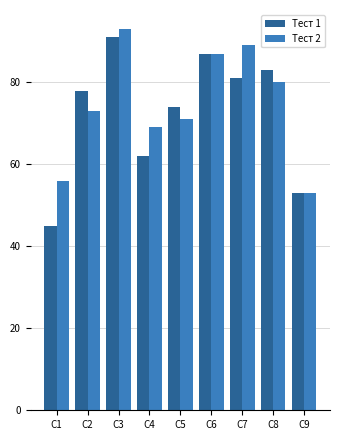

Read the Тест 2 value at С8.

80